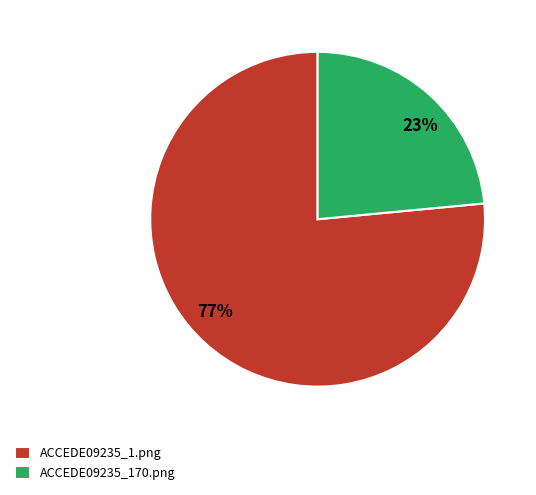

Is ACCEDE09235_170.png the majority of the pie?

No